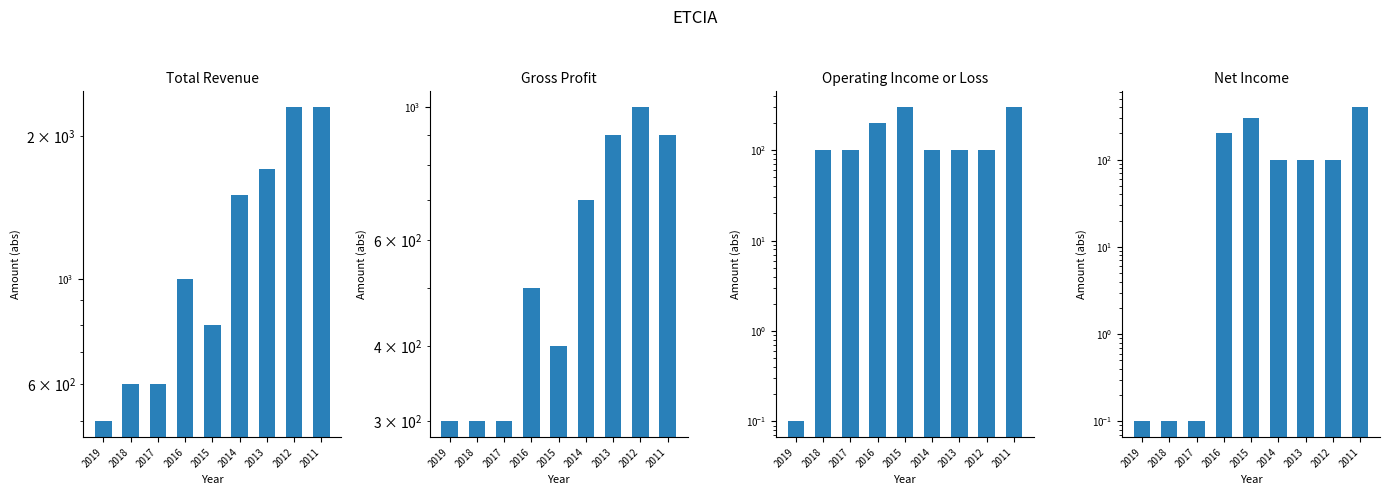

What is the minimum value for Total Revenue?

500.0